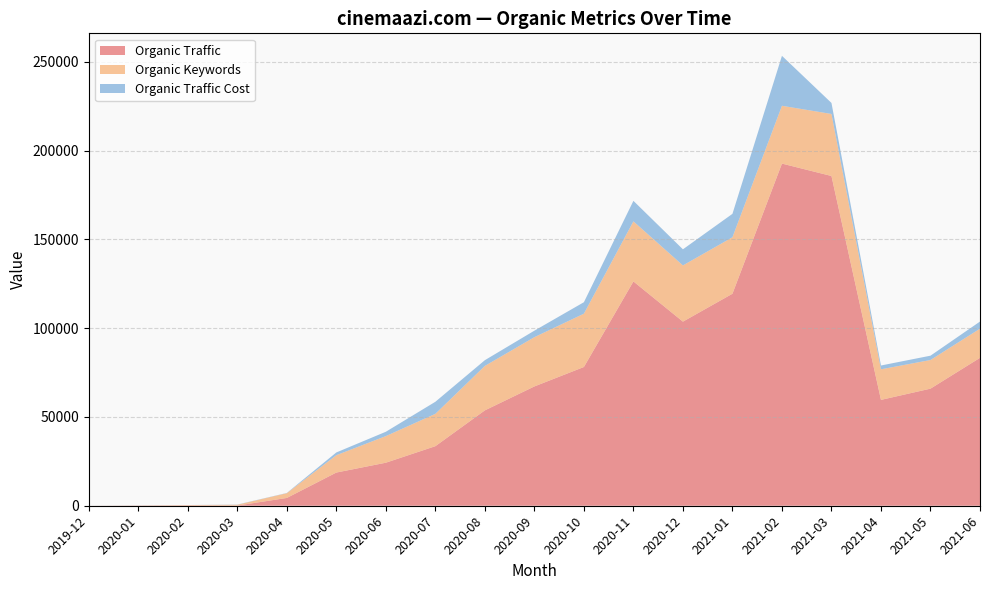

Reading left to right, list all the values displayed in this chart.

Organic Traffic: 0	85	158	91	4384	18686	24226	33531	53701	67174	78117	126295	103653	119364	192648	185654	59600	65925	83273
Organic Keywords: 5	73	234	473	2685	9768	14979	18207	25024	27738	30021	33819	31654	31799	32545	34931	17220	16129	16422
Organic Traffic Cost: 0	32	3	106	125	1551	2447	6793	3235	3662	6459	11558	9072	13189	28125	6208	2140	2431	4010